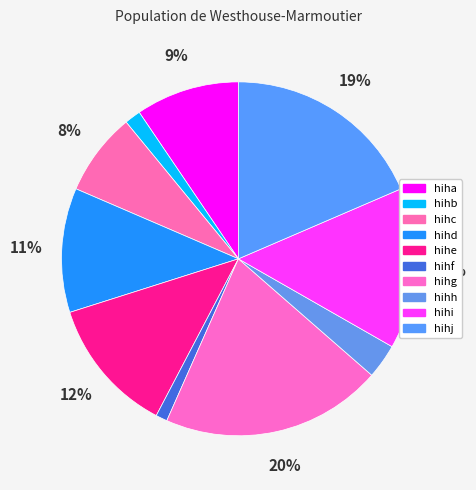

Which has a higher value, hihg or hihb?

hihg